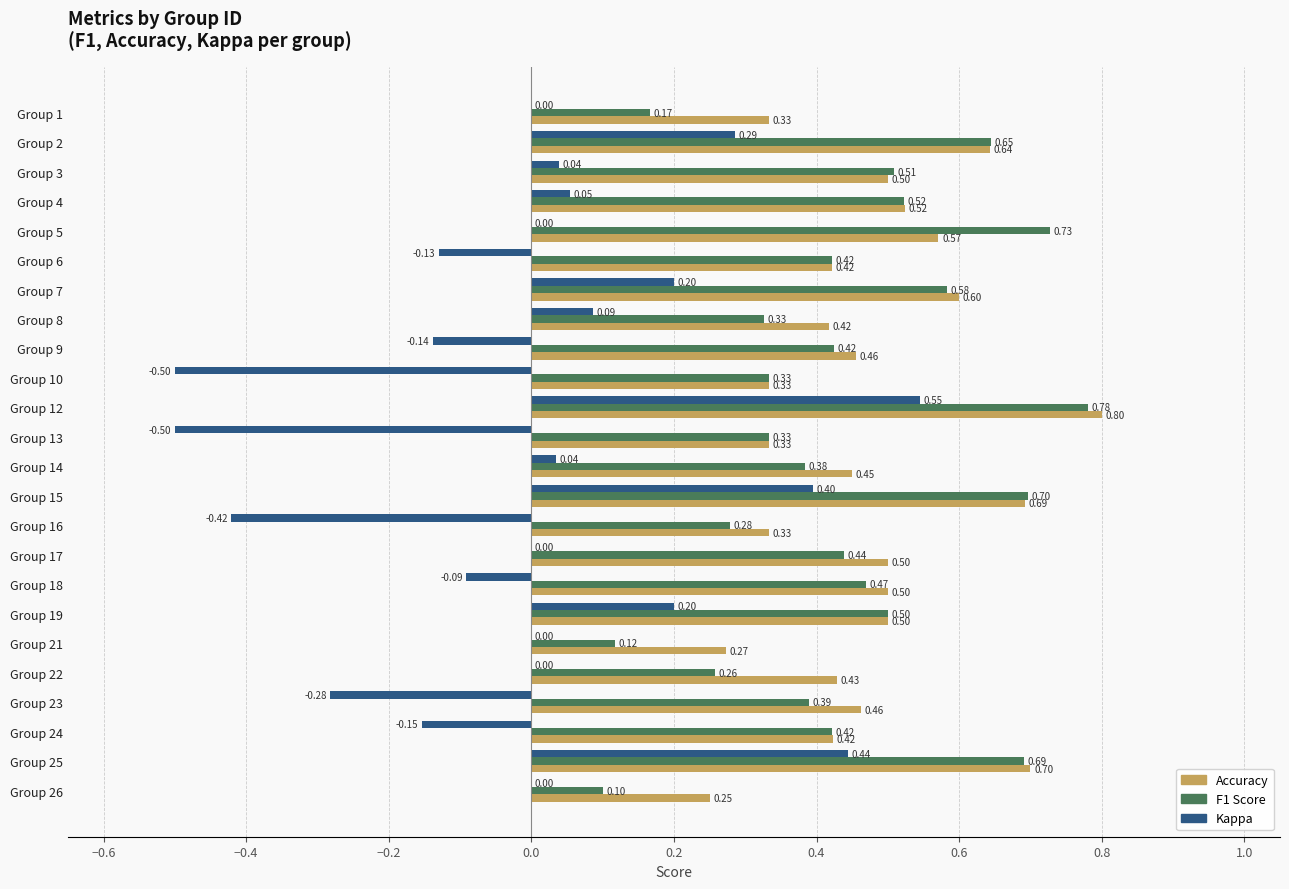

What is the total value across all series at Group 9?

0.7